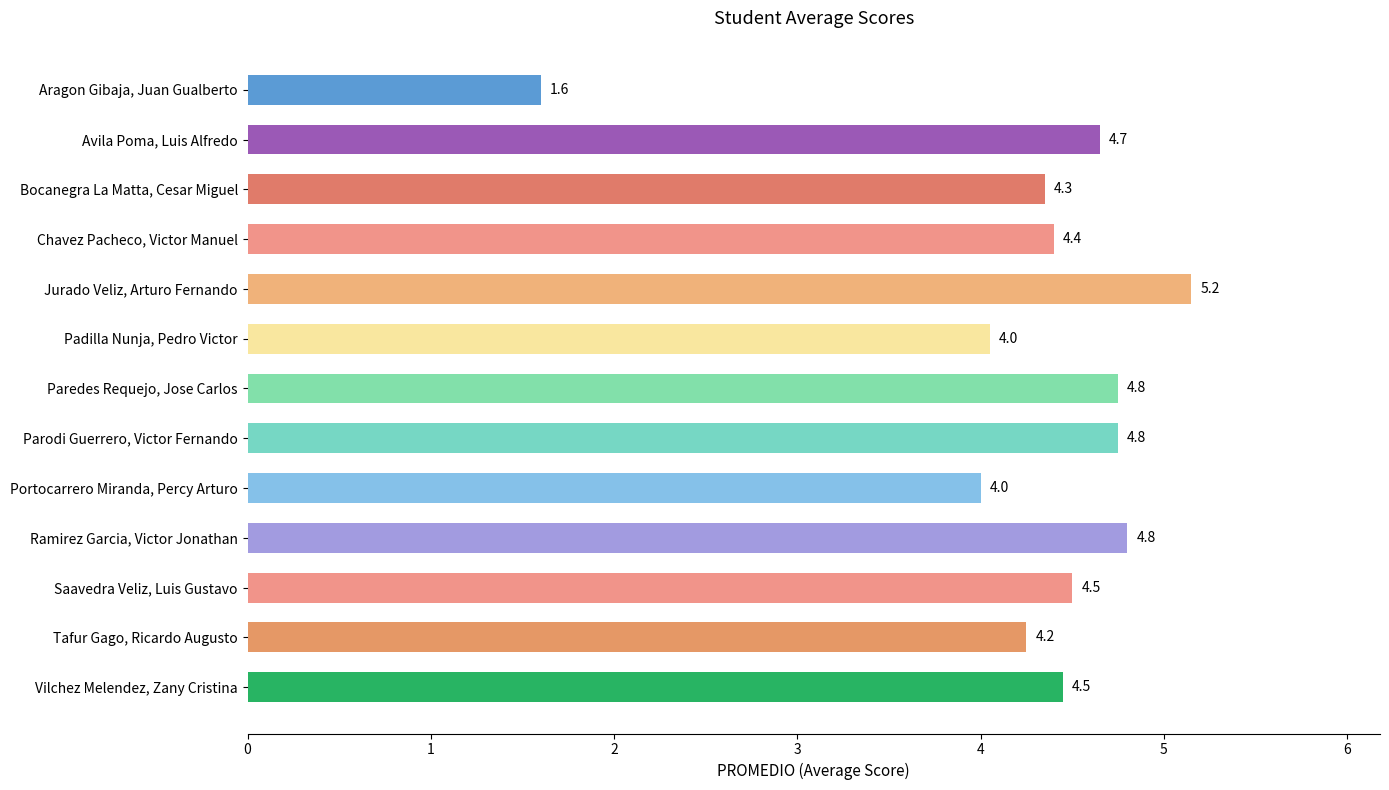

What value does the data have at Parodi Guerrero, Victor Fernando?

4.8